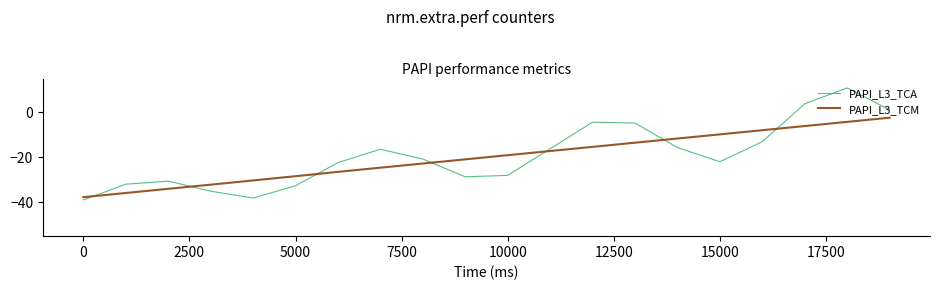

Rank the series by their maximum value, from highest to lowest.

PAPI_L3_TCA, PAPI_L3_TCM